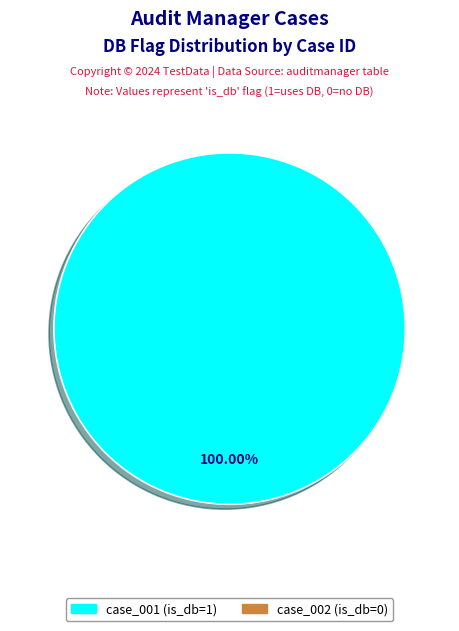

Rank the categories by value from lowest to highest.

case_002, case_001